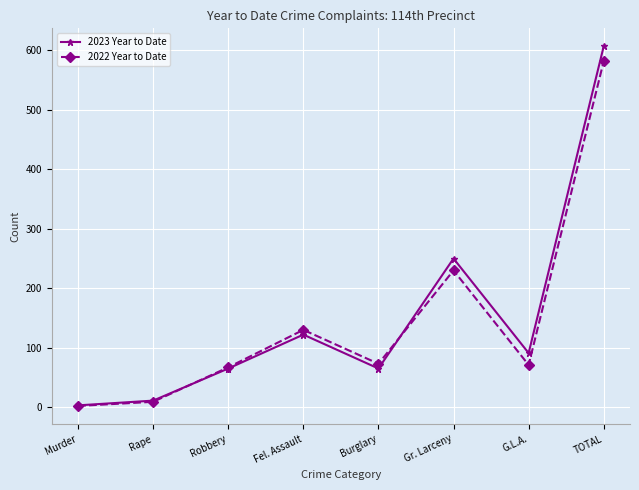

Which series has the largest total across all categories?

2023 Year to Date